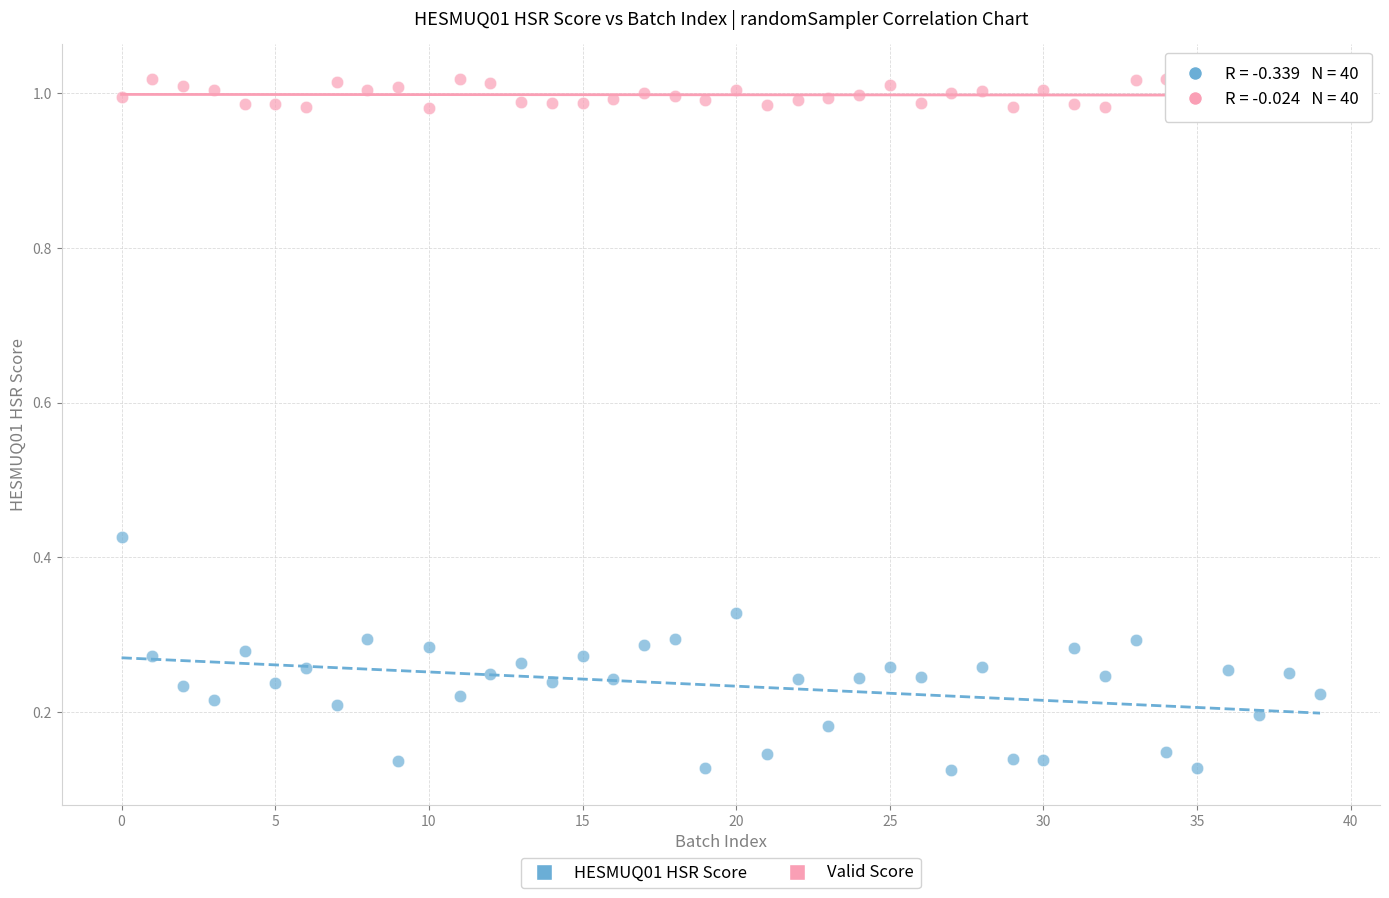

What are all the series names shown in the legend?

HESMUQ01 HSR Score, Valid Score